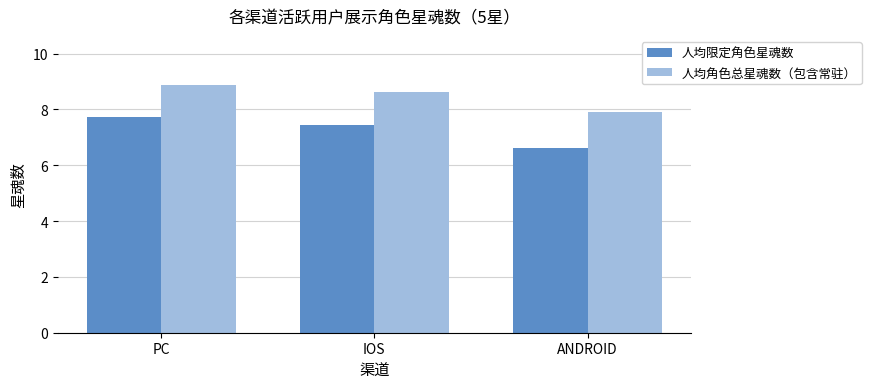

What is the approximate value of 人均限定角色星魂数 at PC?

7.7